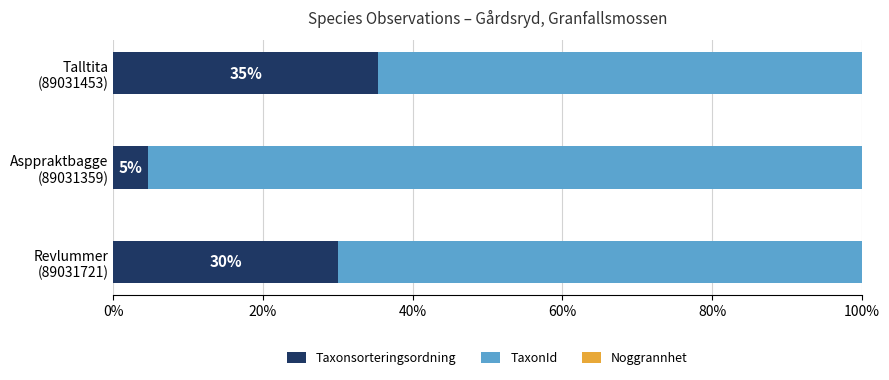

How many categories are shown in the chart?

3